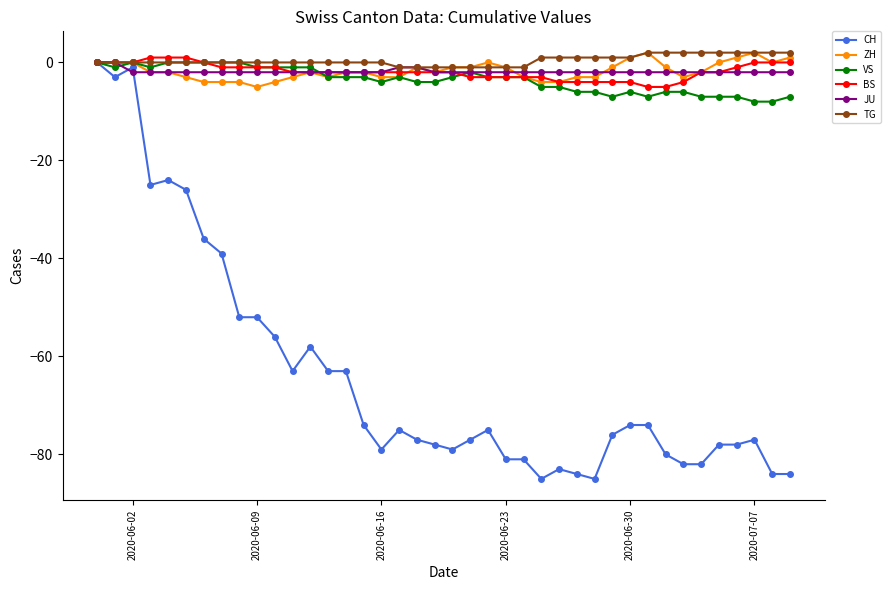

Does the chart have visible grid lines?

No